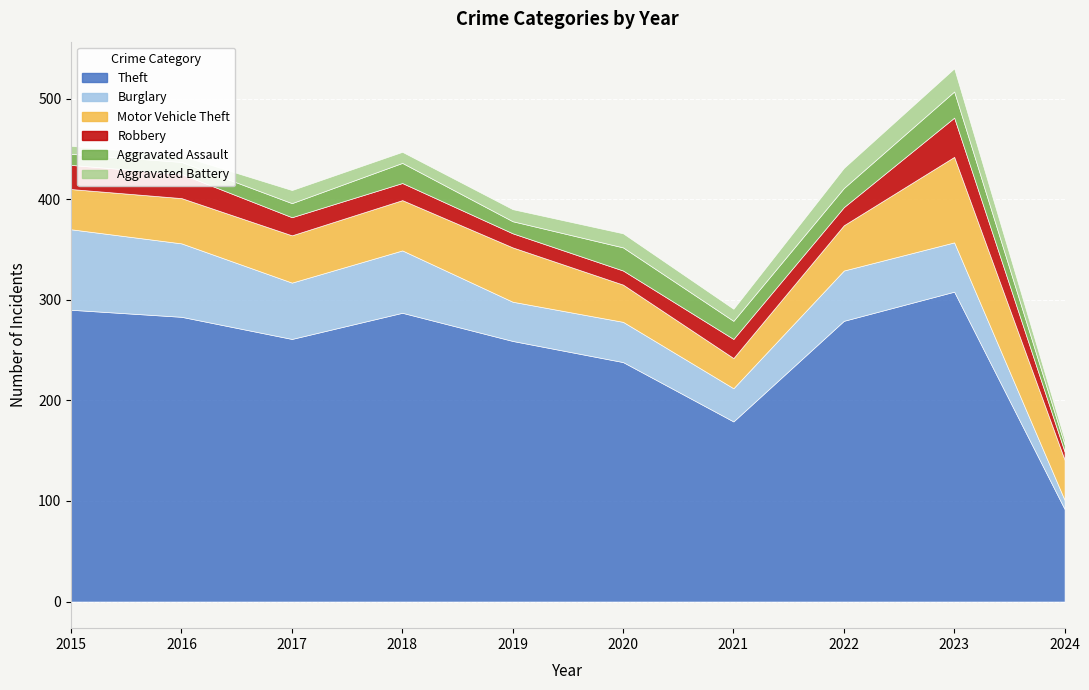

At which category does Robbery reach its first local peak?

2021